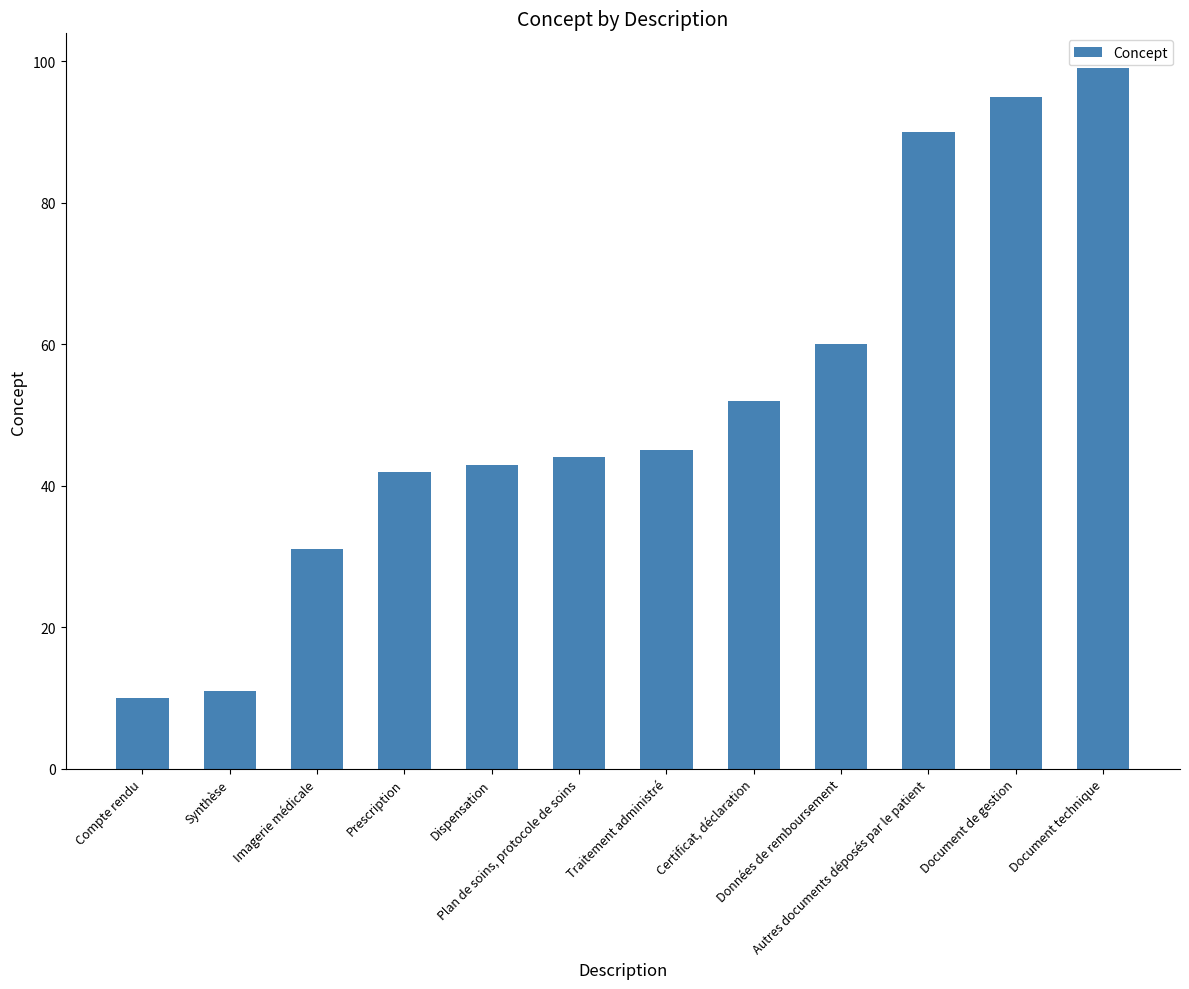

What is the label of the 3rd bar from the right?

Autres documents déposés par le patient